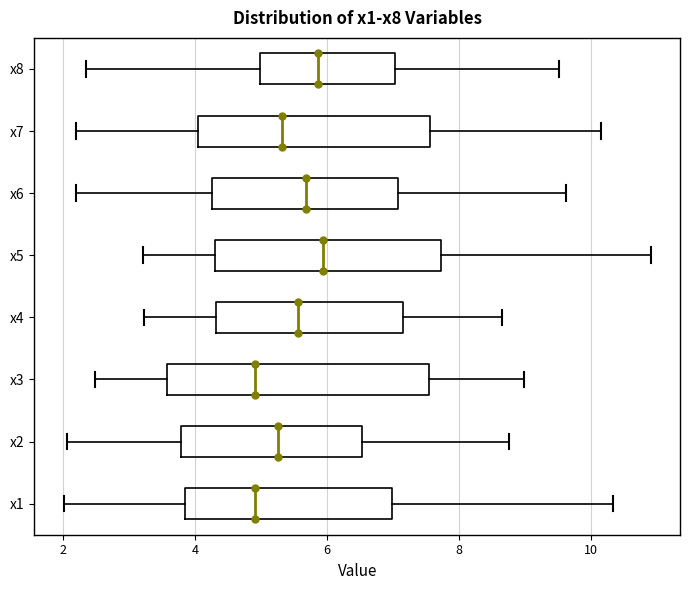

Comparing the boxes themselves (not the whiskers), which one is the widest?

x3